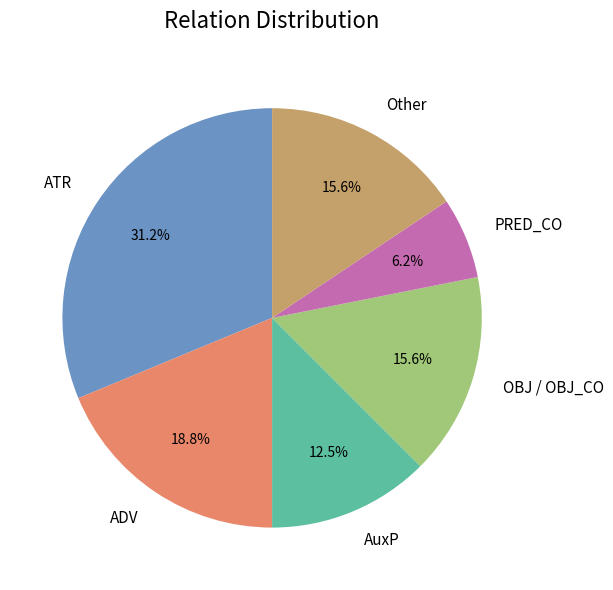

Is ADV the majority of the pie?

No